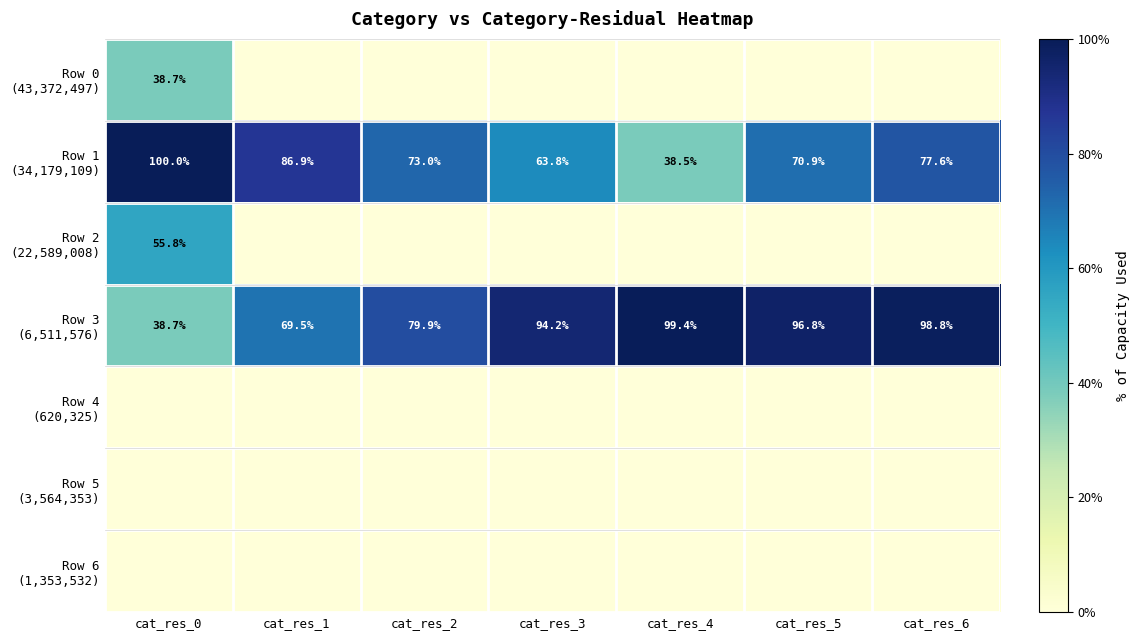

What is the total value across all series at cat_res_2?

1.5